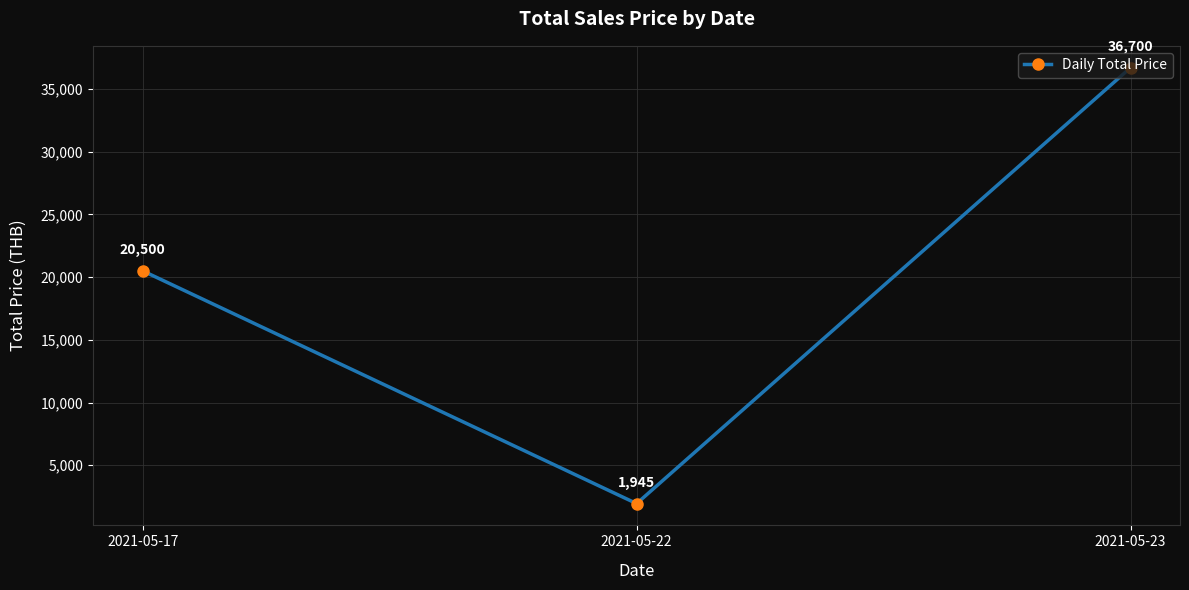

List the labels in order of value, smallest first.

2021-05-22, 2021-05-17, 2021-05-23